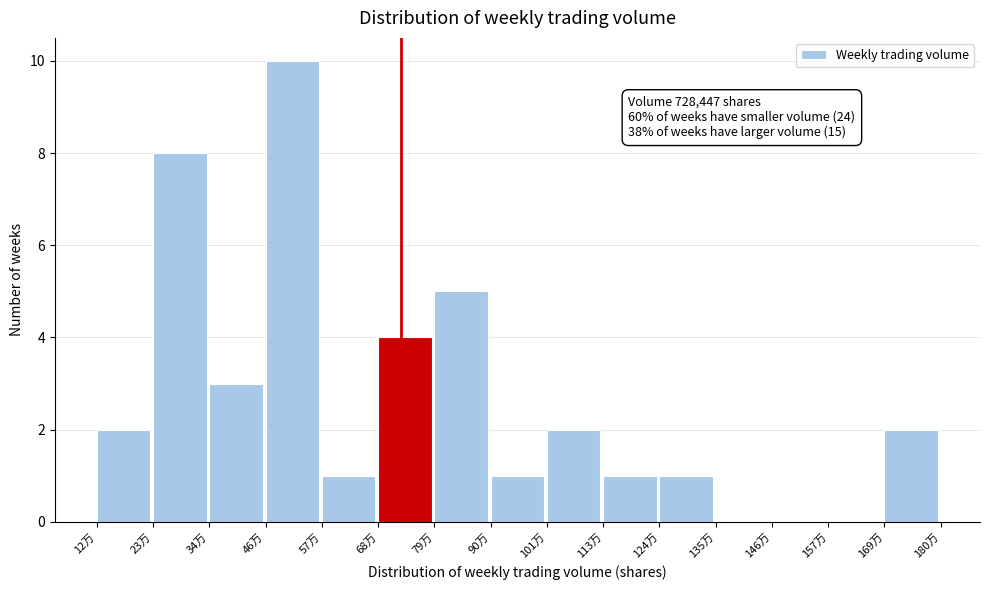

Reading right to left, transcribe all the data shown in this chart.

169万=2	157万=0	146万=0	135万=0	124万=1	113万=1	101万=2	90万=1	79万=5	68万=4	57万=1	46万=10	34万=3	23万=8	12万=2